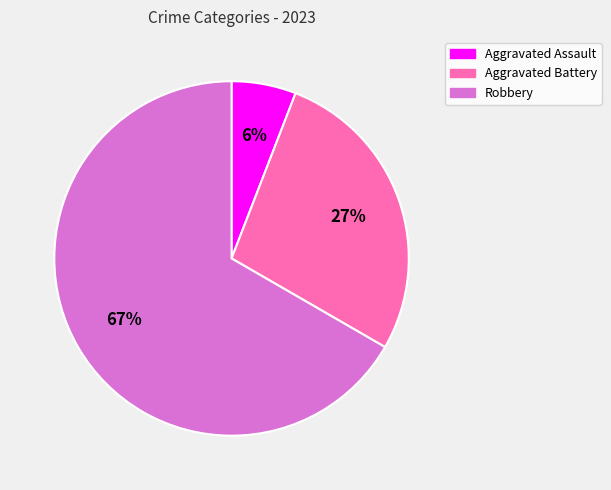

To the nearest percent, what is the combined percentage of Aggravated Battery and Aggravated Assault?

33%